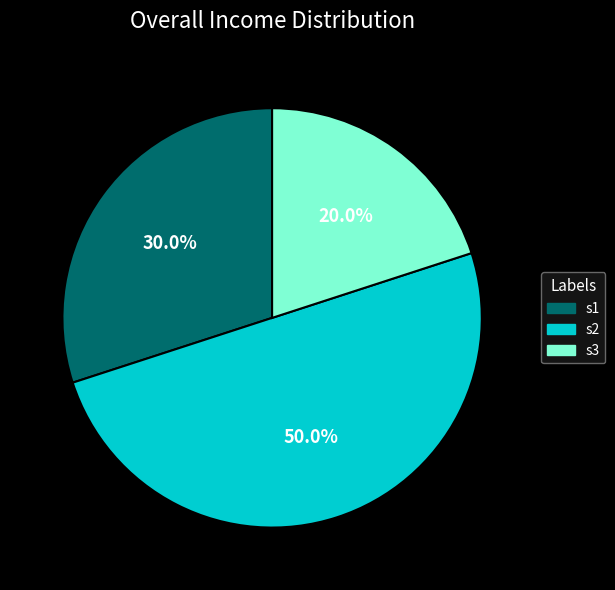

To the nearest percent, what portion does s2 represent?

50%